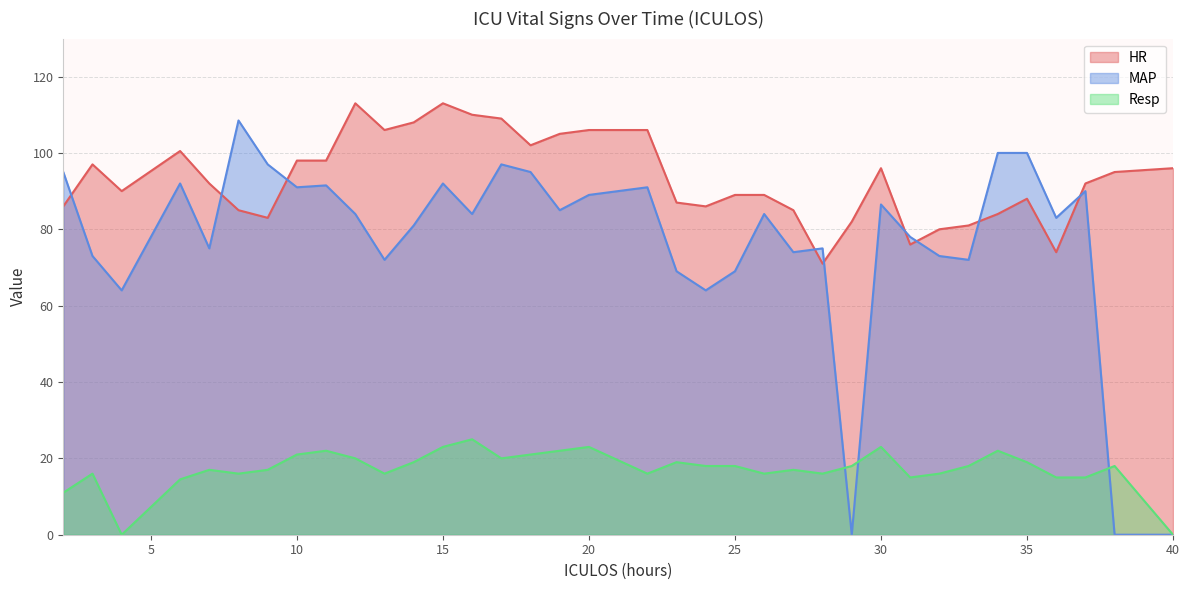

How many data points in MAP are above 84?

16